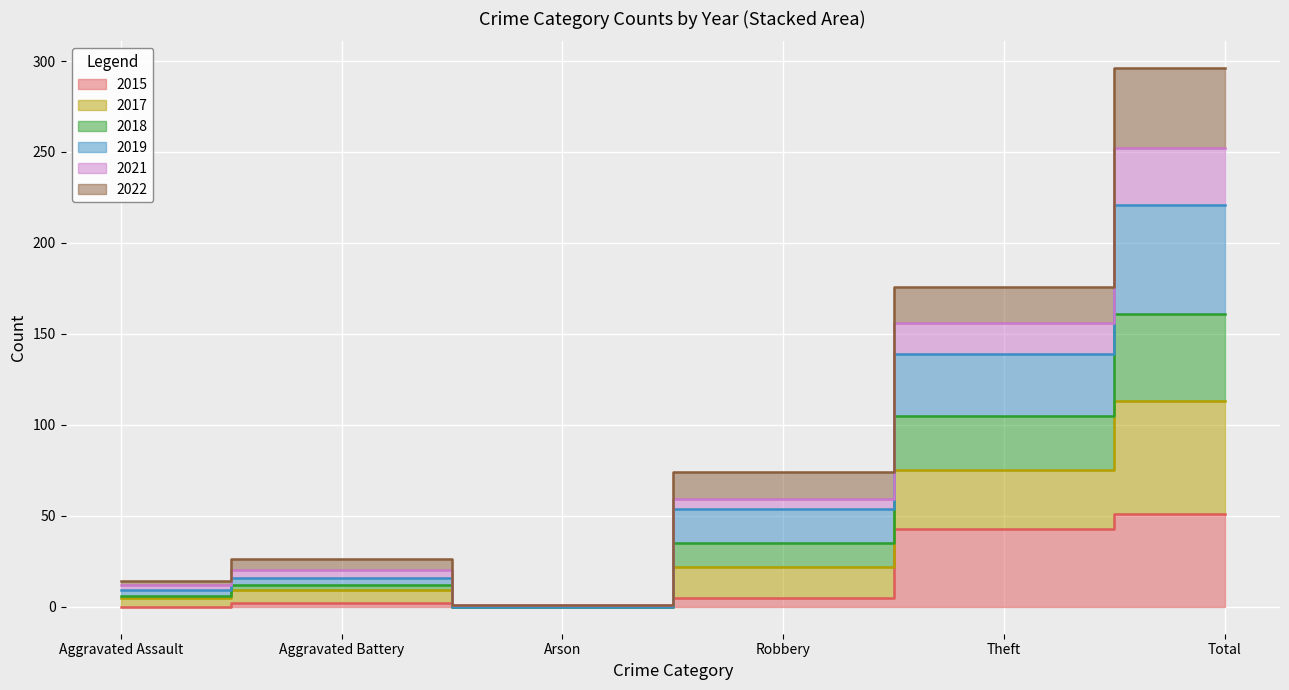

Is the value of 2021 at Aggravated Assault greater than the value of 2019 at Aggravated Battery?

No